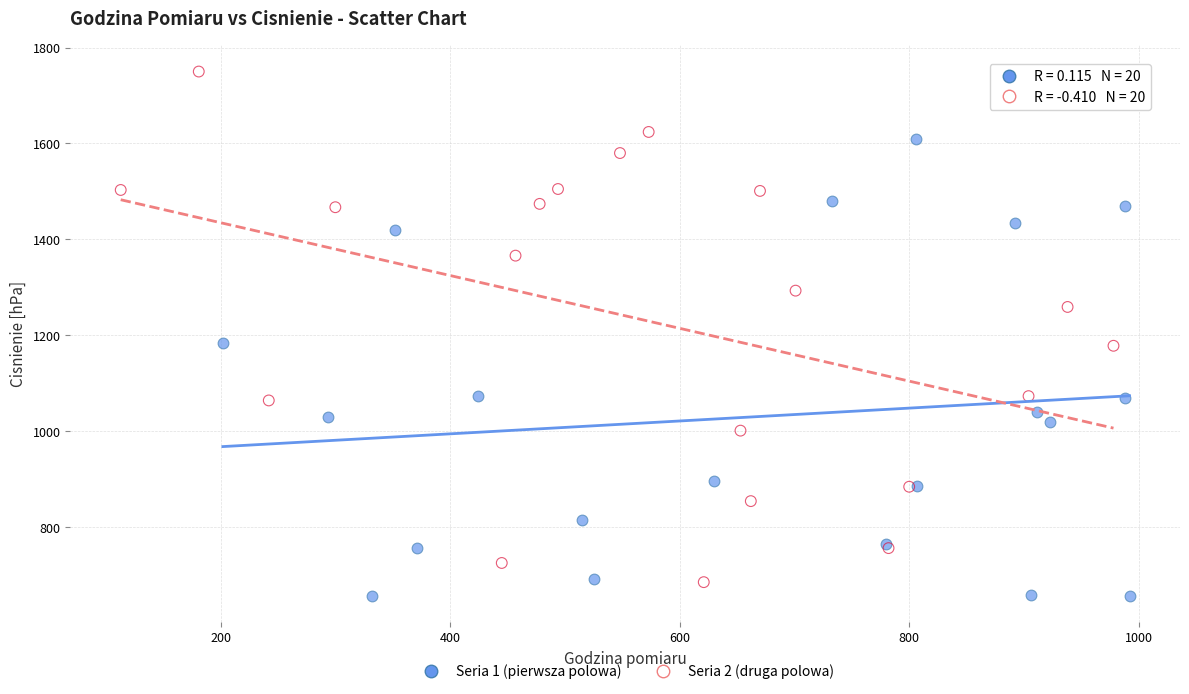

What are all the series names shown in the legend?

Seria 1 (pierwsza polowa), Seria 2 (druga polowa)